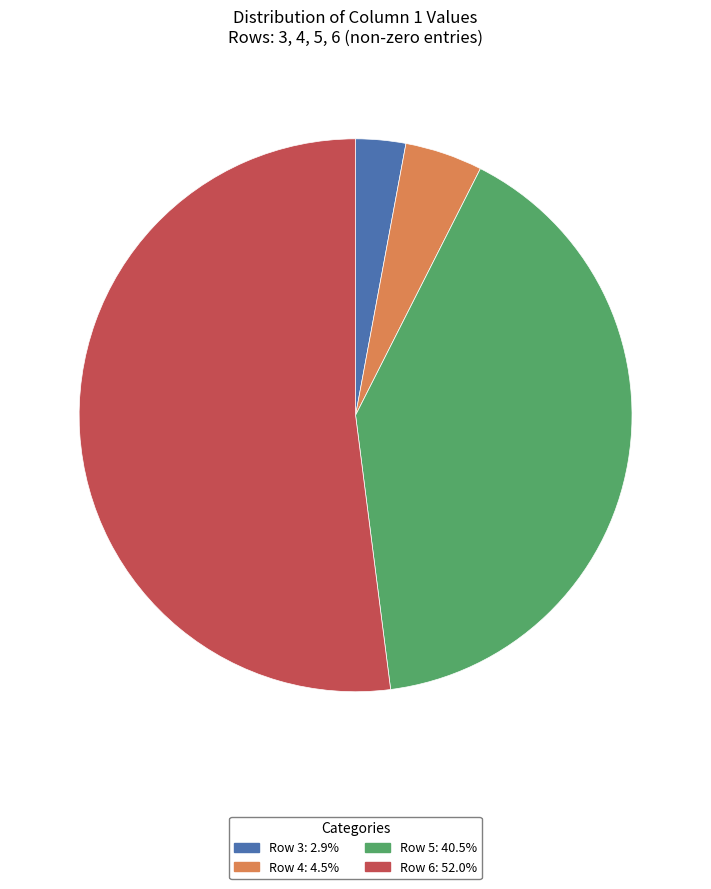

Does any single category account for the majority?

Yes